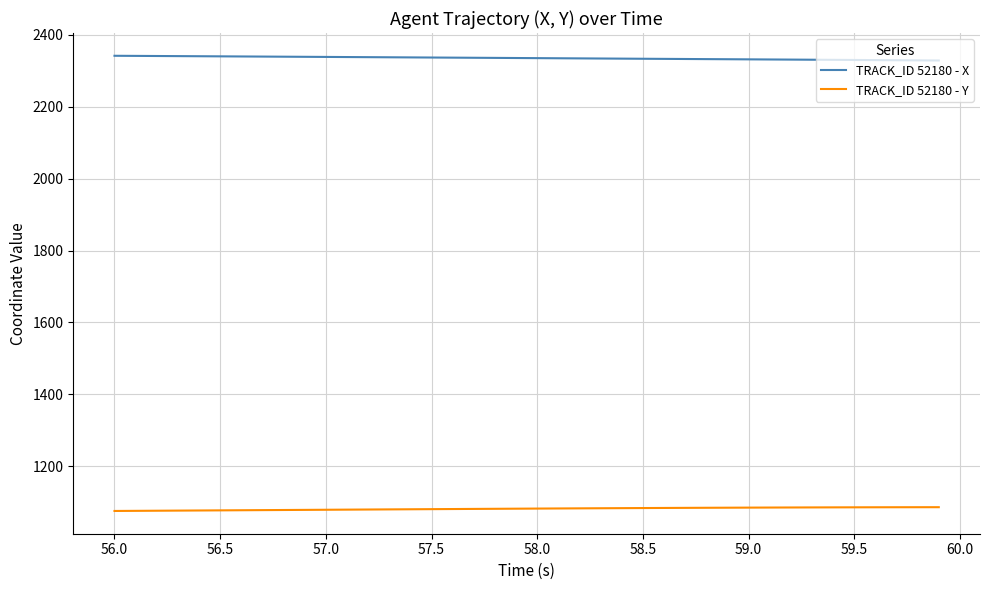

Which series has the largest total across all categories?

TRACK_ID 52180 - X